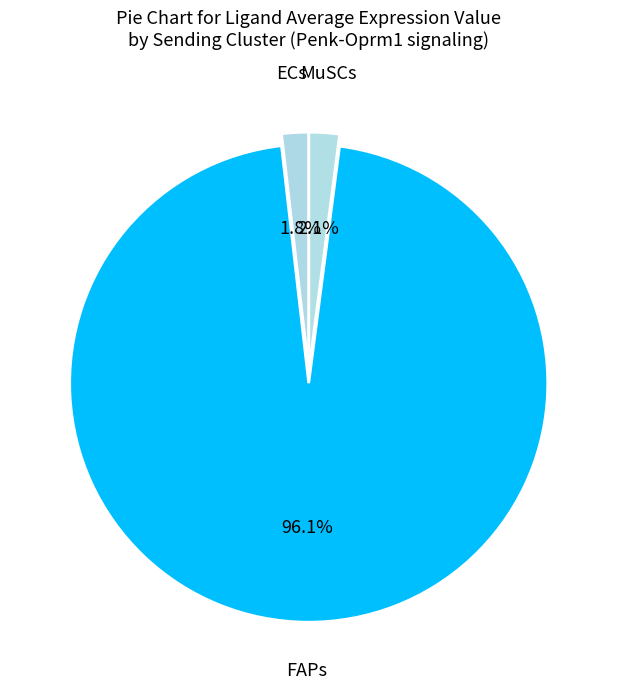

How many segments does this pie chart have?

3